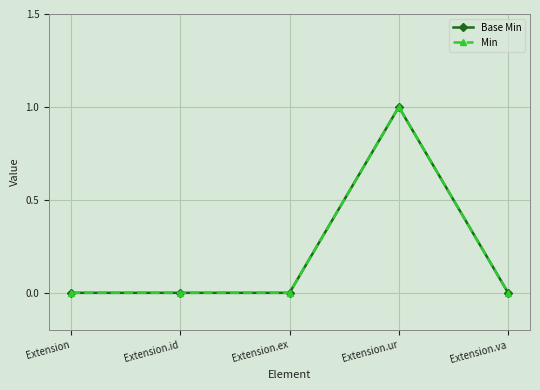

What is the label of the 1st point from the right?

Extension.va